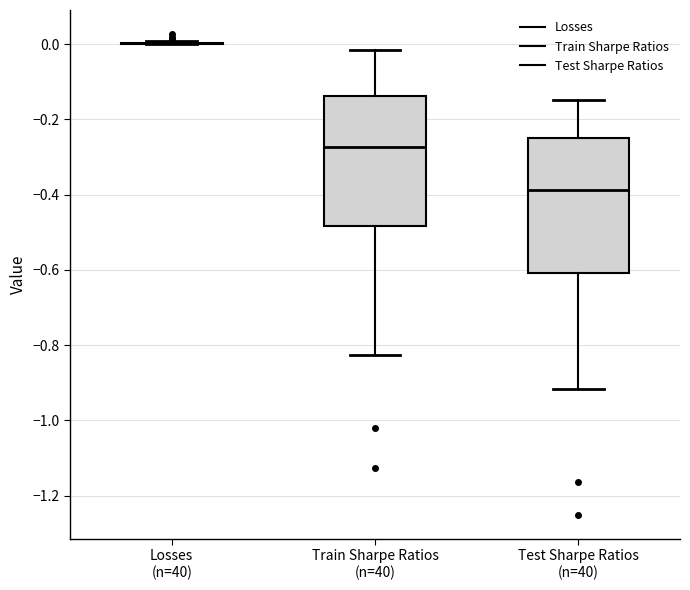

Reading left to right, transcribe this box plot: for each box, give where its median line is, the range the box spans, and where its two whiskers end, as read against the y-axis. The values are not printed on the chart, so give them approximately, as read against the axis.

Losses (n=40): box collapsed to a line at 0.00, whiskers 0.00 to 0.00
Train Sharpe Ratios (n=40): median -0.28, box -0.48 to -0.14, whiskers -0.82 to -0.02
Test Sharpe Ratios (n=40): median -0.38, box -0.60 to -0.24, whiskers -0.92 to -0.14